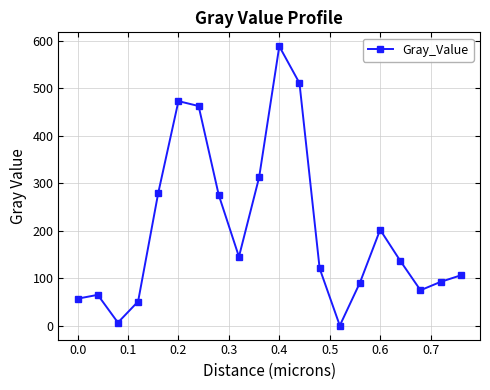

What is the greatest value displayed?

588.0